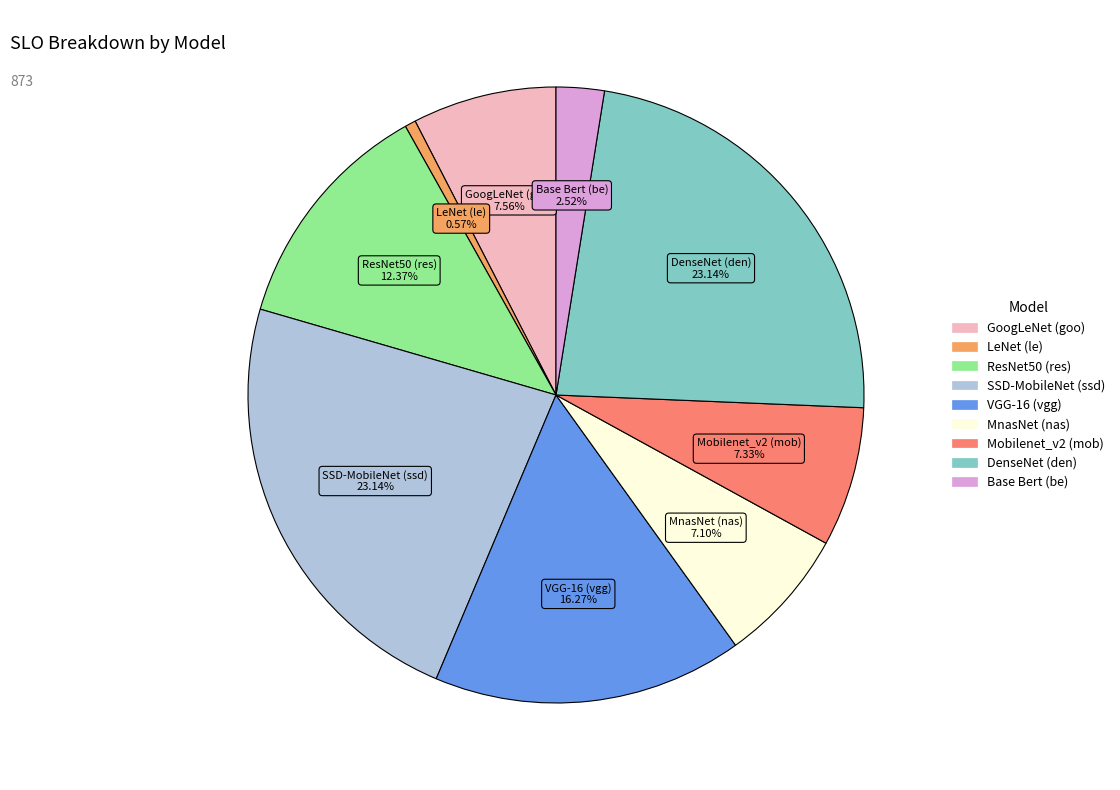

To the nearest percent, what is the combined percentage of SSD-MobileNet (ssd) and Base Bert (be)?

26%